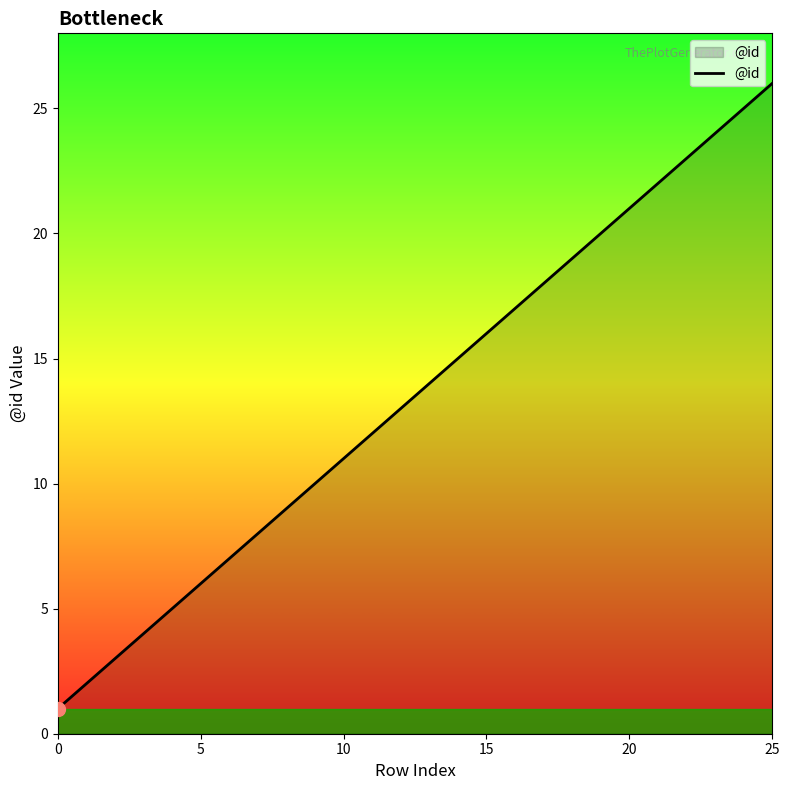

What is the sum of all values?

351